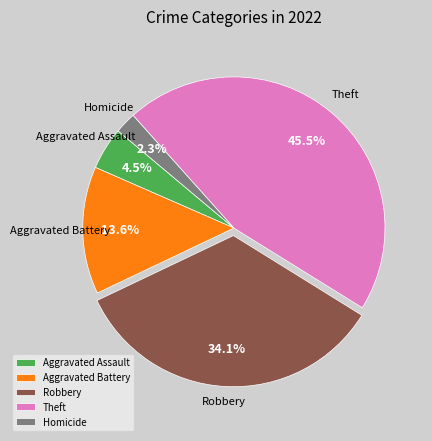

Does Aggravated Assault represent more than half of the total?

No